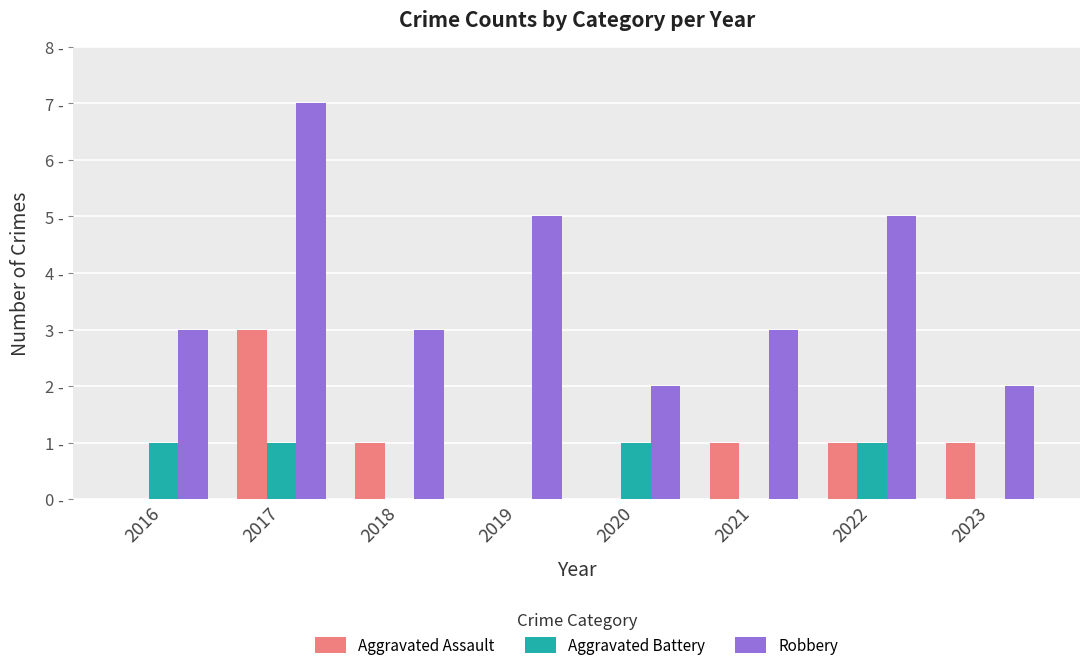

What is the total value across all series at 2019?

5